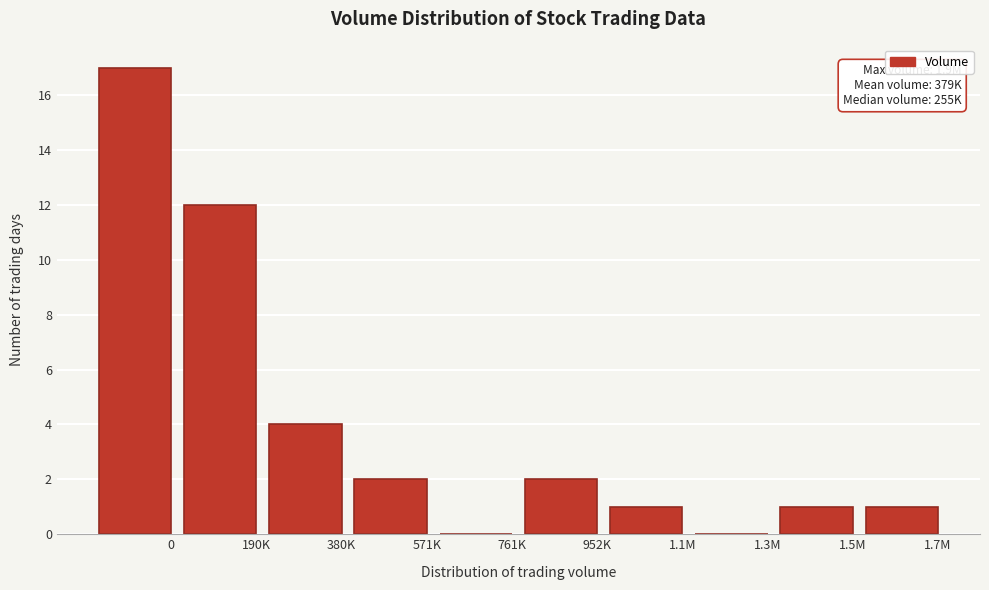

Reading left to right, extract all data points from this chart.

0=17	190K=12	380K=4	571K=2	761K=0	952K=2	1.1M=1	1.3M=0	1.5M=1	1.7M=1